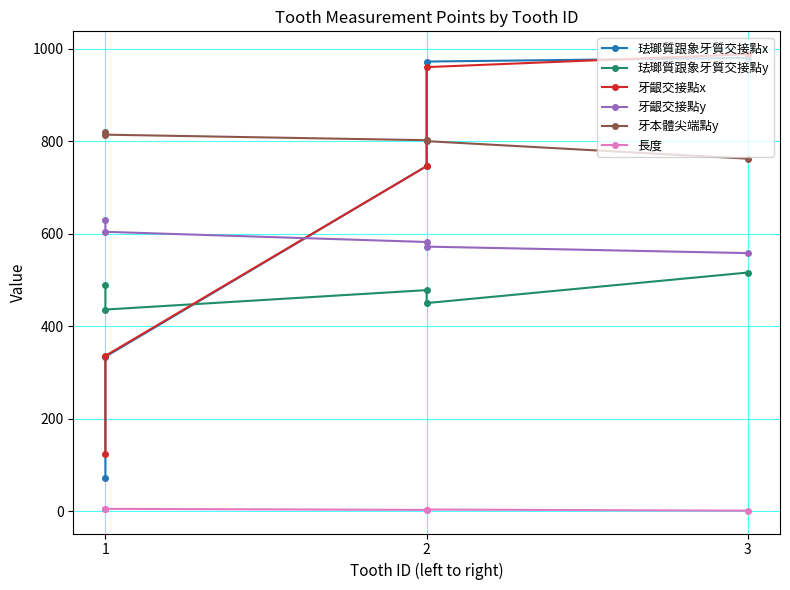

What is the sum of all 珐瑯質跟象牙質交接點y values?

2368.0